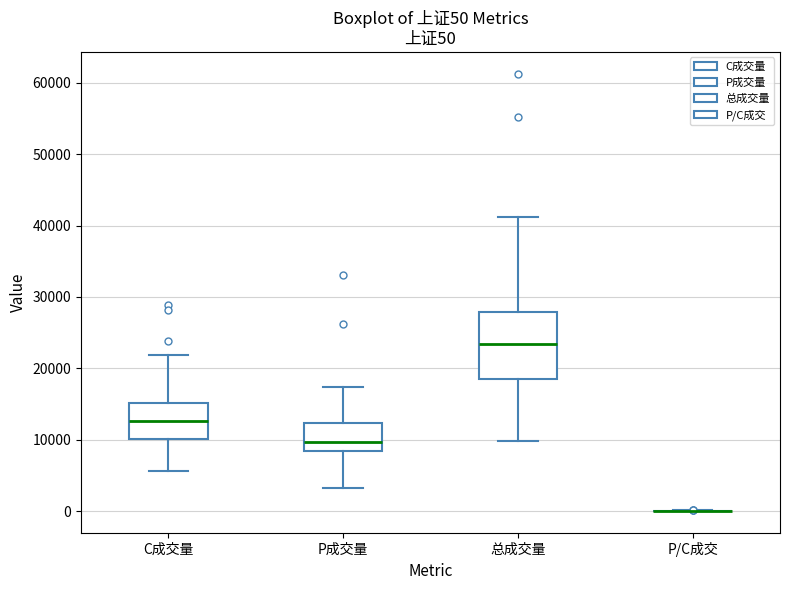

Comparing the boxes themselves (not the whiskers), which one is the tallest?

总成交量